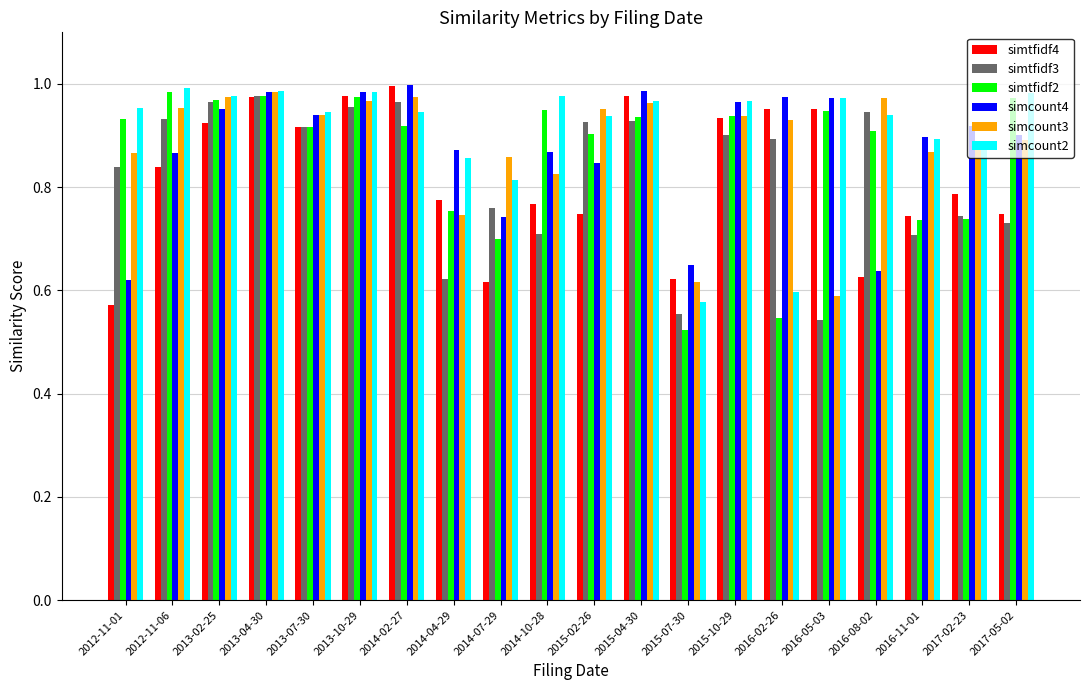

The simcount3 series shows 0.5 at 2017-02-23. True or false?

False